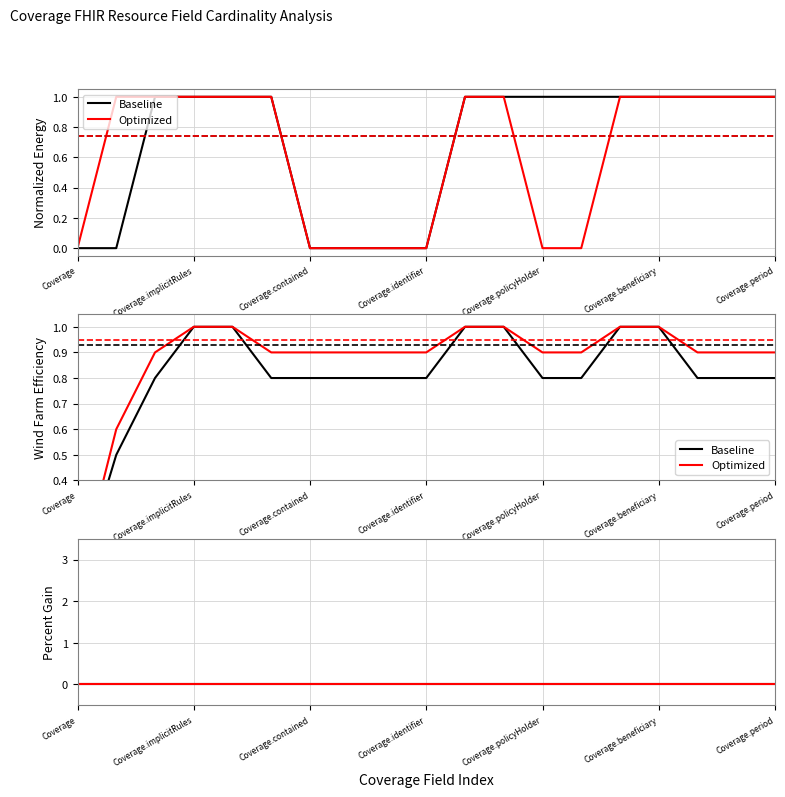

True or false: Optimized and Baseline intersect in this chart.

False